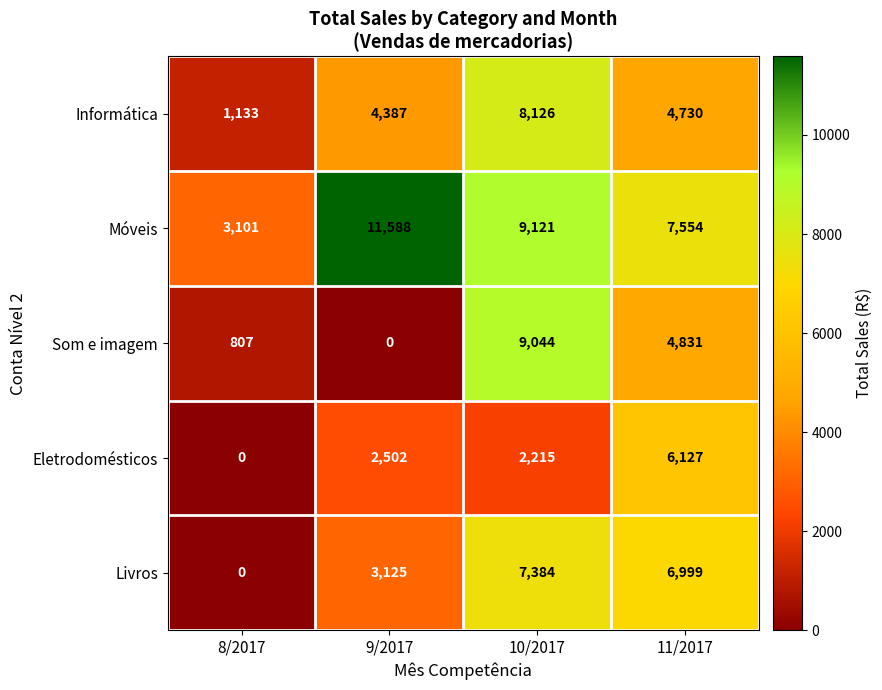

Is the value of Eletrodomésticos at 9/2017 greater than the value of Informática at 11/2017?

No